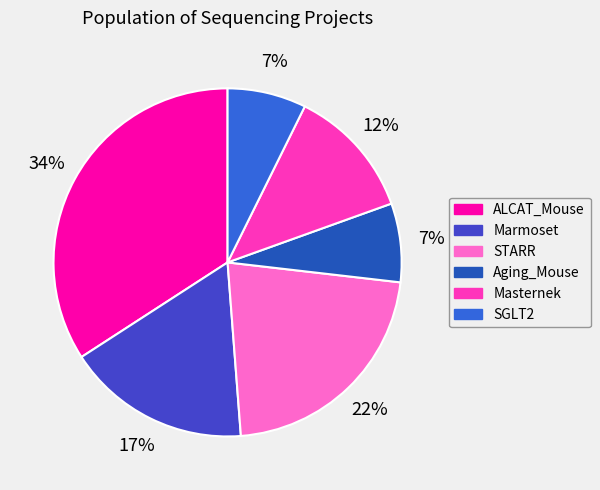

True or false: STARR accounts for 22% of the total.

True